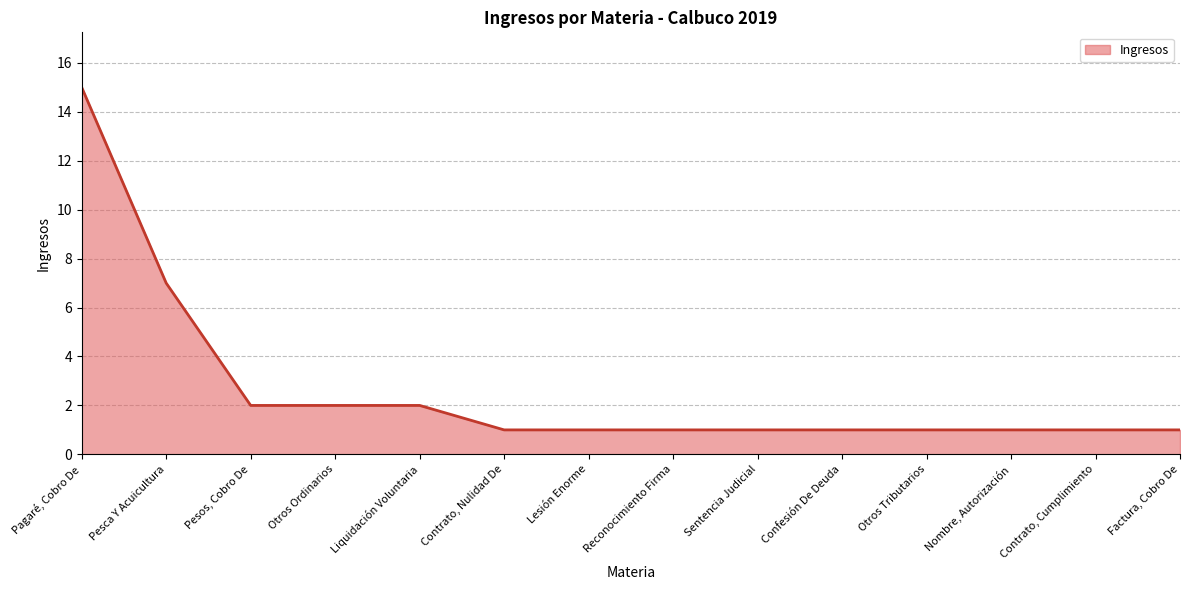

Which label corresponds to the largest value in the chart?

Pagaré, Cobro De